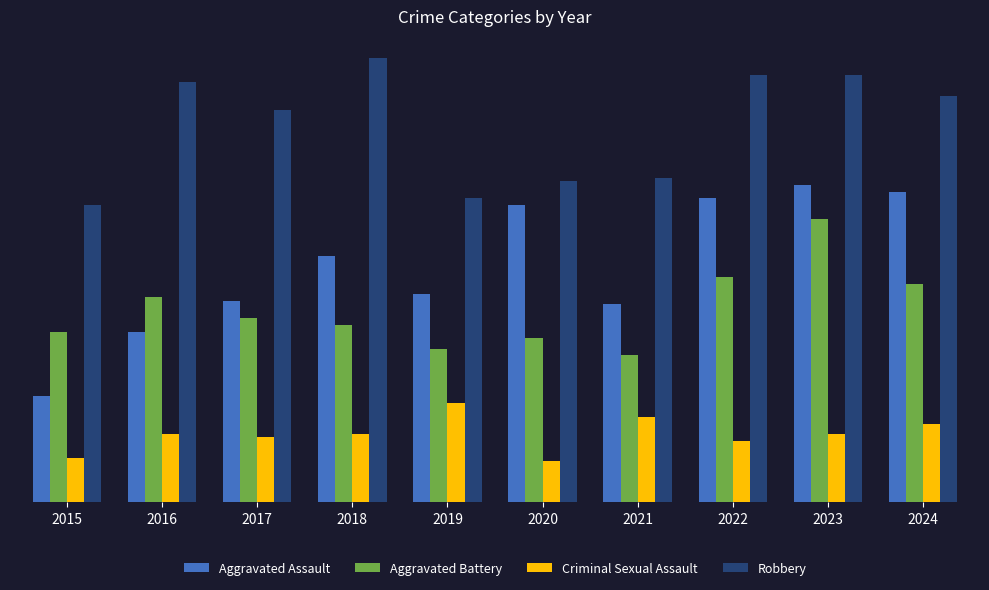

What is the lowest value of the Aggravated Battery series?

43